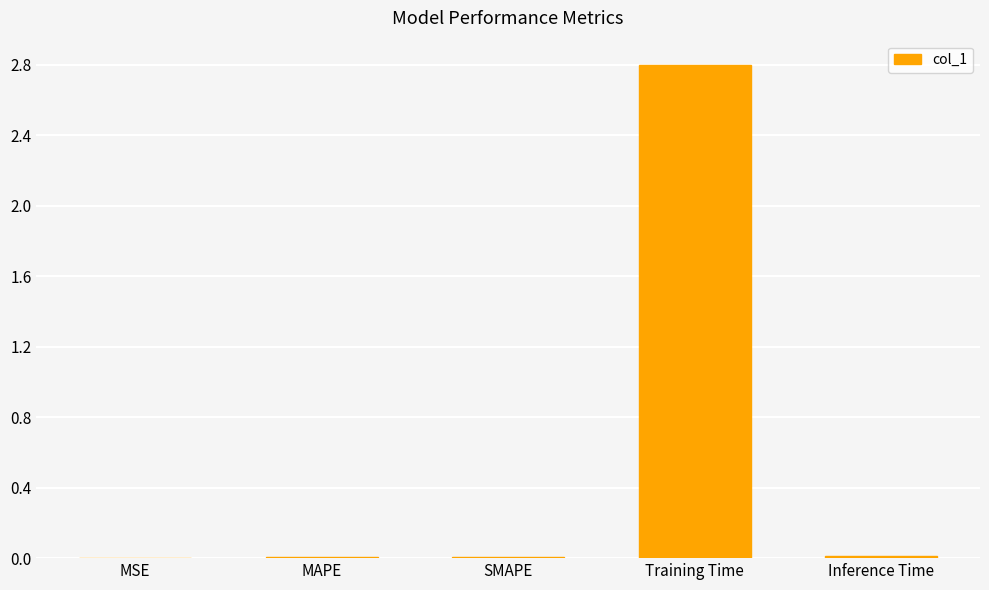

What is the average value?

0.6